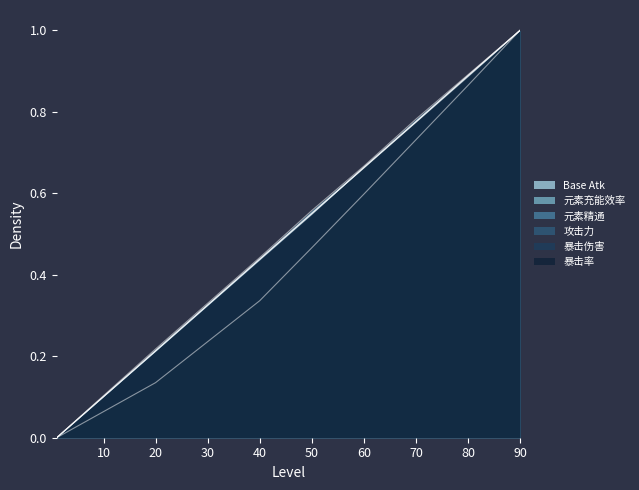

How many times do 暴击率 and 攻击力 cross each other?

2